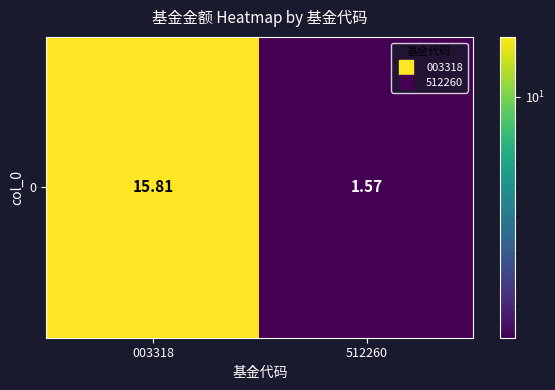

Rank the categories by value from lowest to highest.

512260, 003318